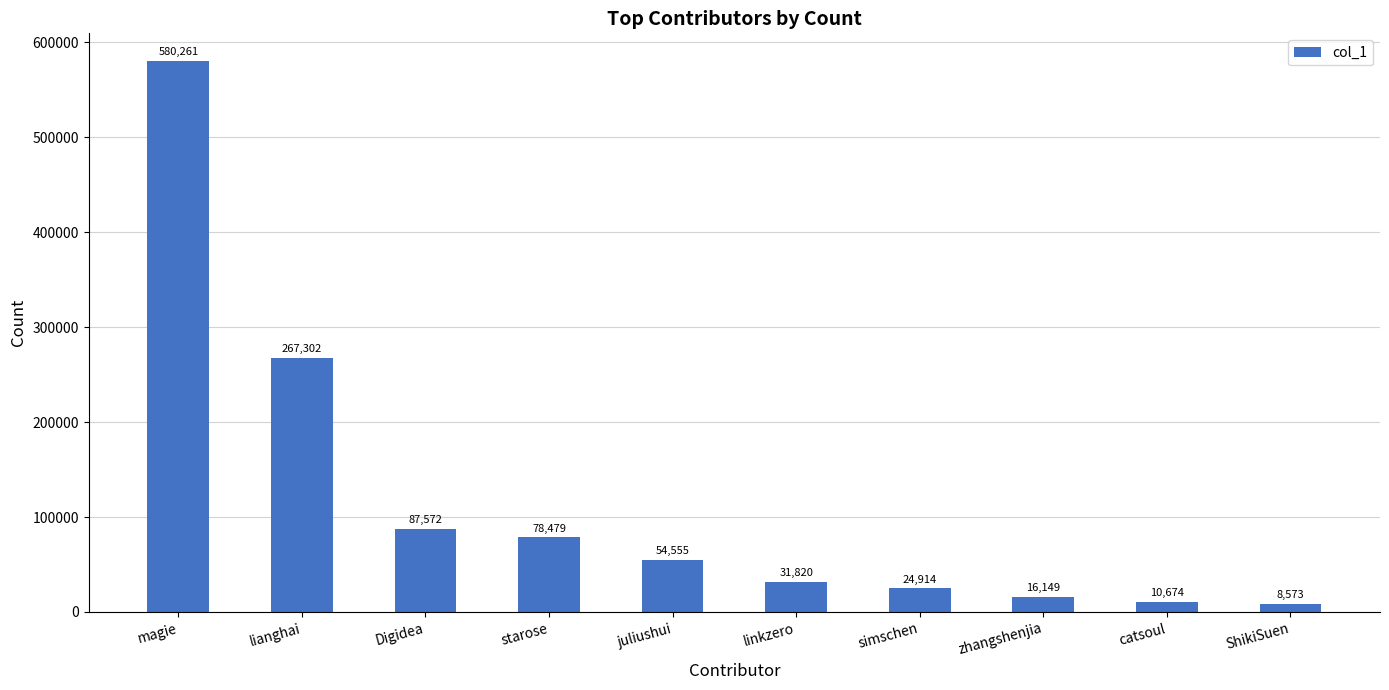

Where is the data nearest to the value 294417?

lianghai